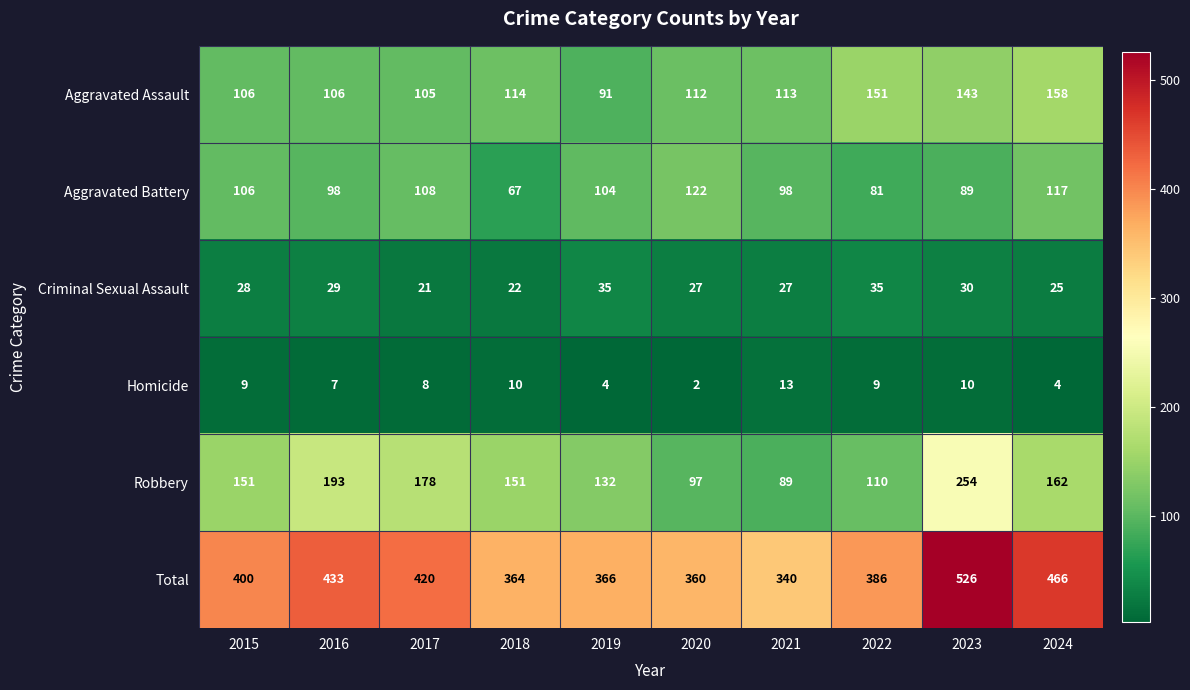

Rank the series by their maximum value, from lowest to highest.

Homicide, Criminal Sexual Assault, Aggravated Battery, Aggravated Assault, Robbery, Total